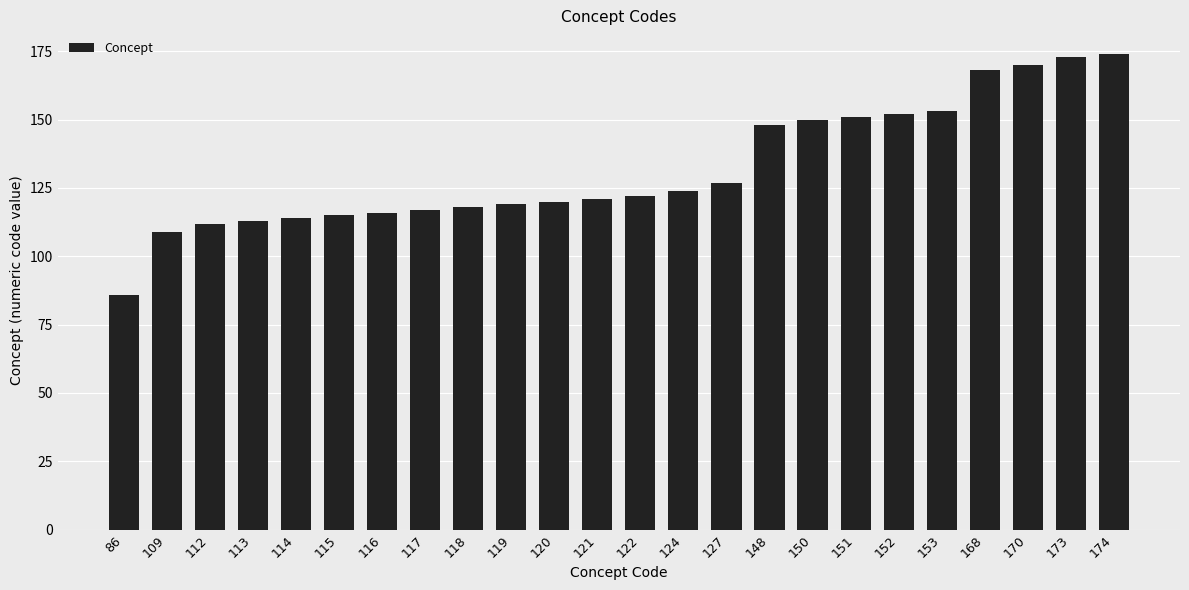

What is the difference between the maximum and minimum values?

88